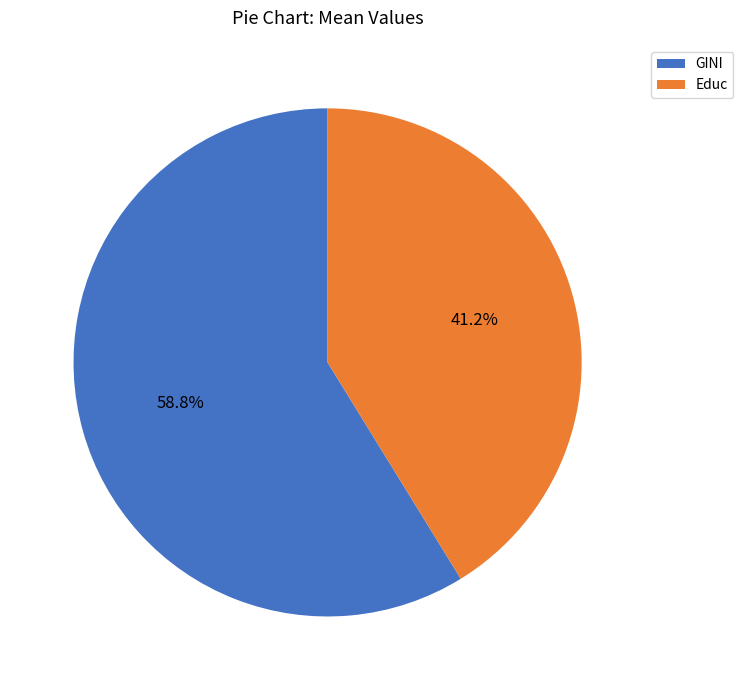

What percentage is the GINI slice, to the nearest percent?

59%